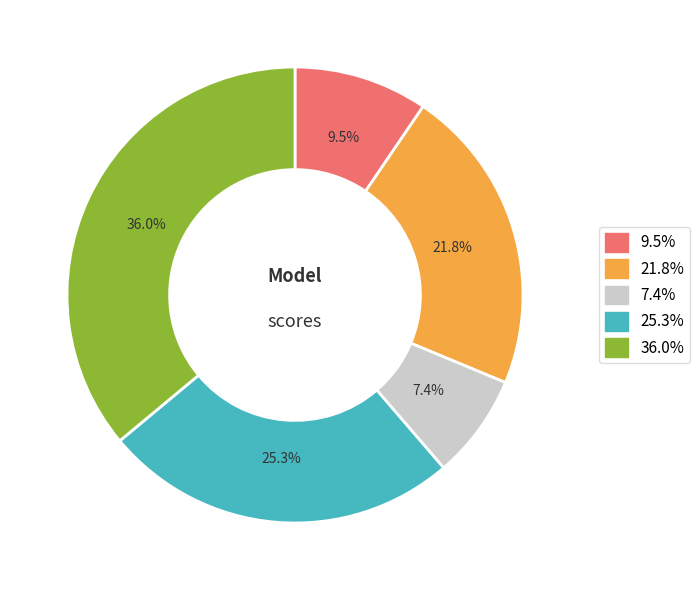

To the nearest percent, what is the difference between the largest and smallest slice percentages?

29%